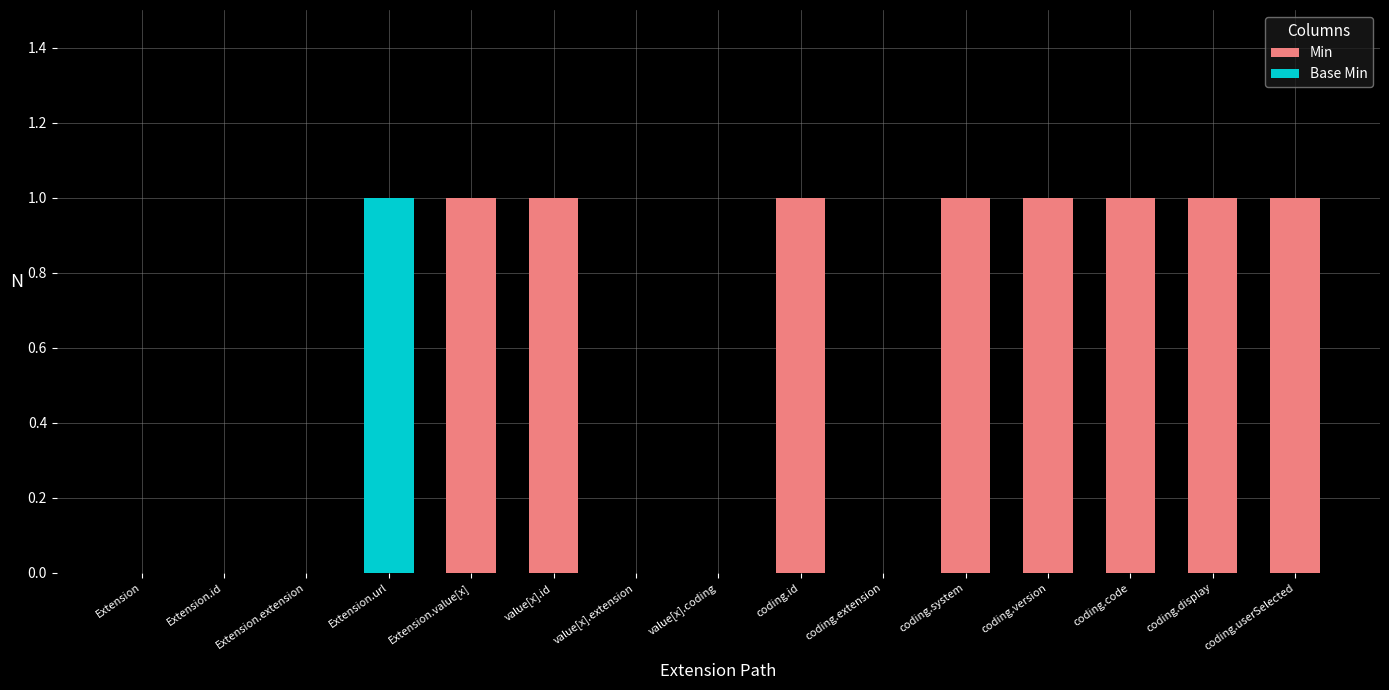

What is the difference between the second highest and minimum values in the Min series?

1